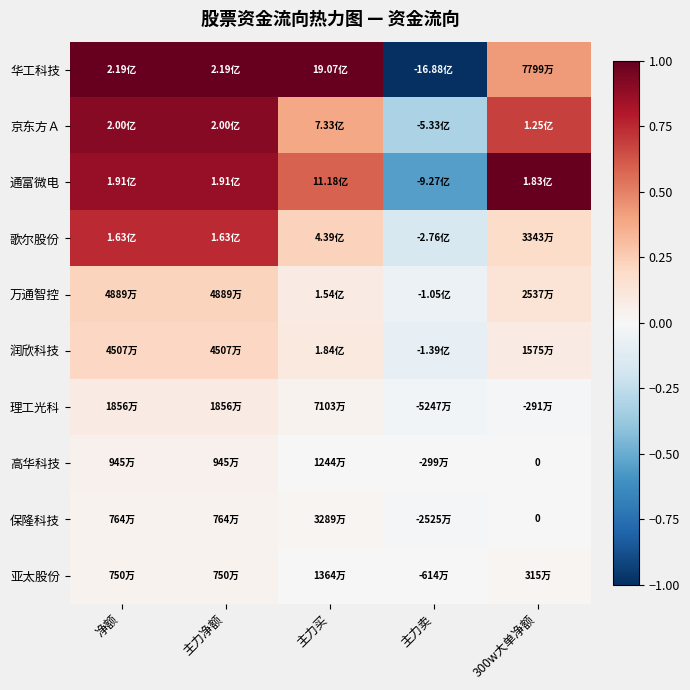

The value of 歌尔股份 at 主力买 is 0.2. True or false?

True